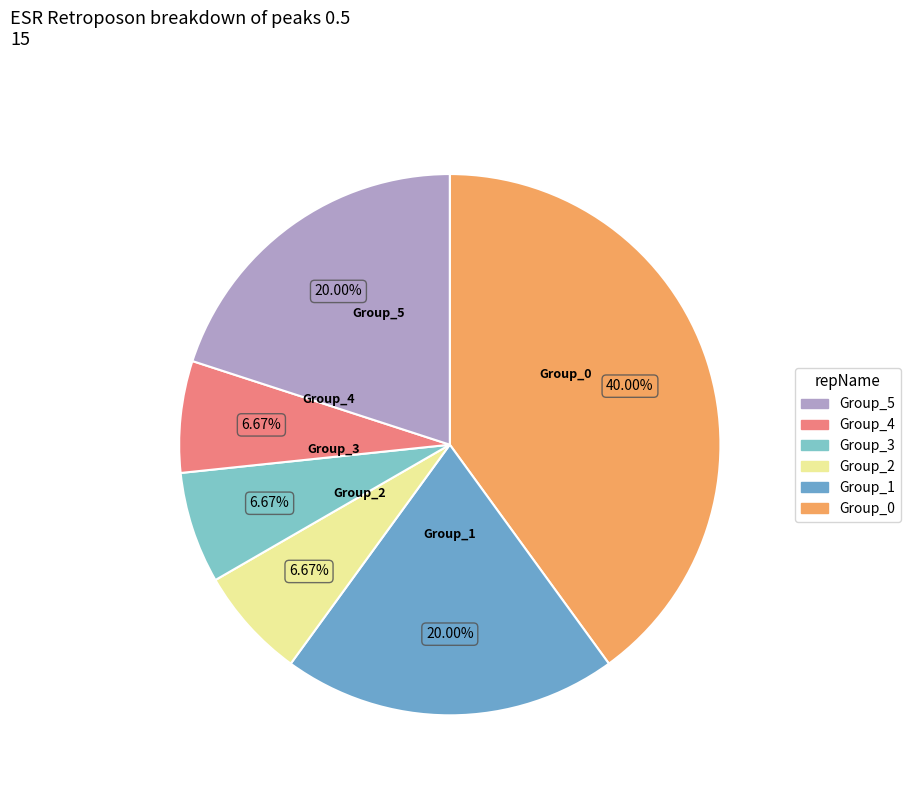

To the nearest percent, what is the average slice percentage?

17%